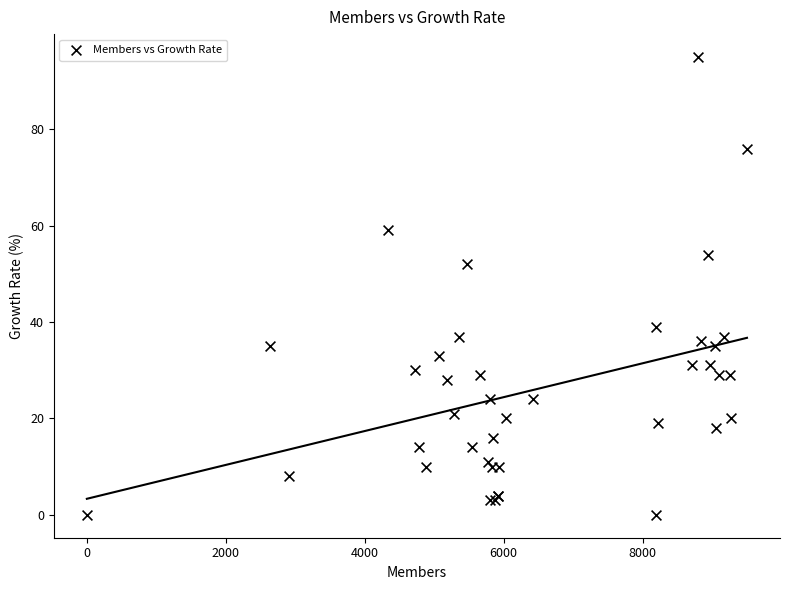

What Y value in the scatter plot is closest to 47?

52